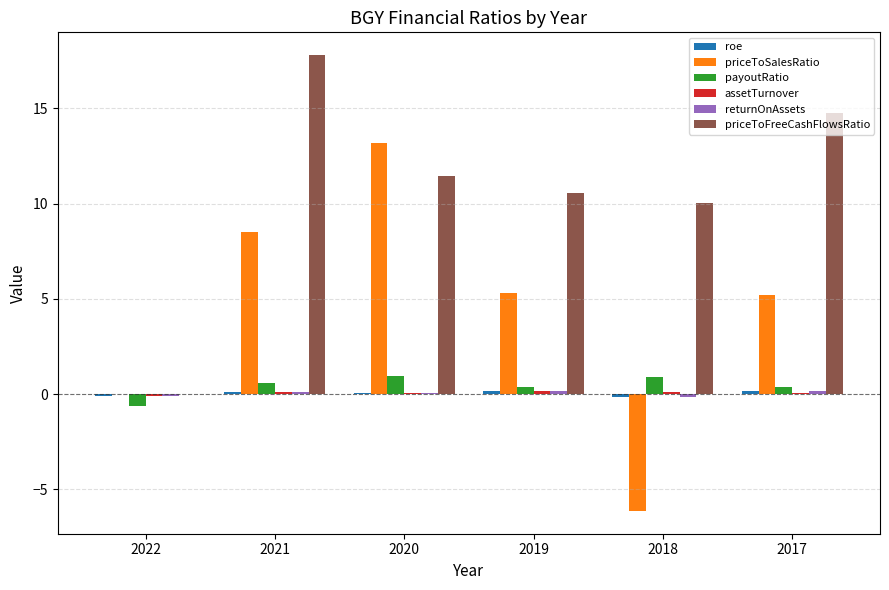

What is the maximum value for priceToSalesRatio?

13.2